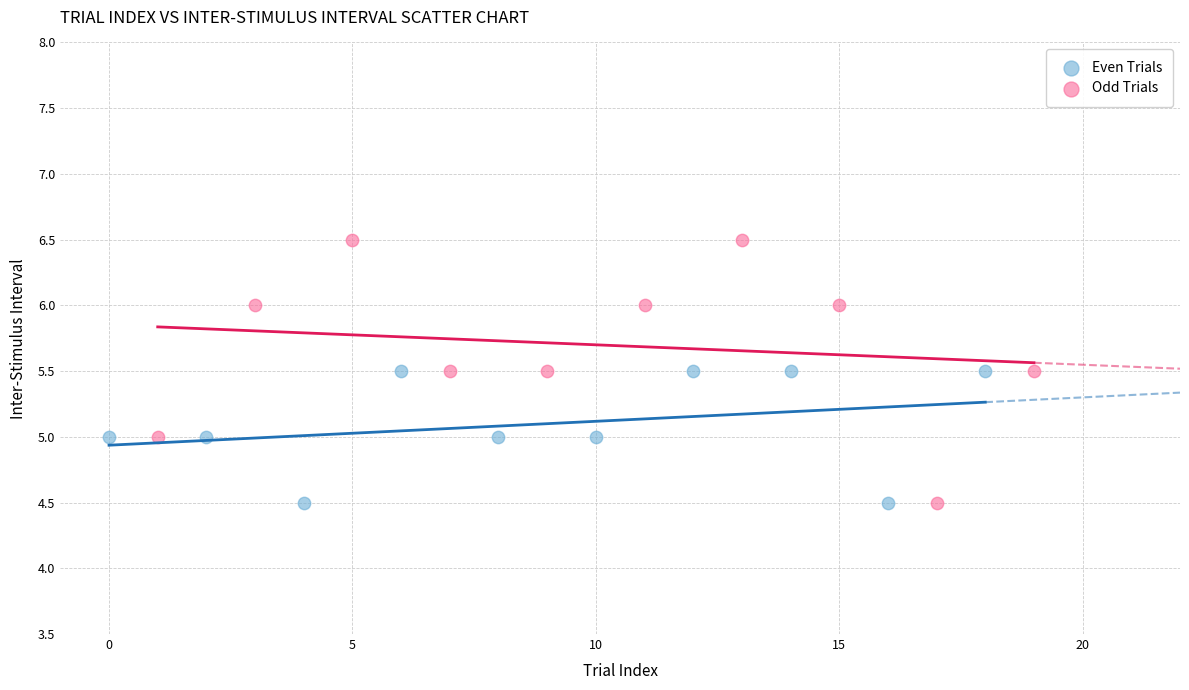

Which series has the widest spread of Y values?

Odd Trials